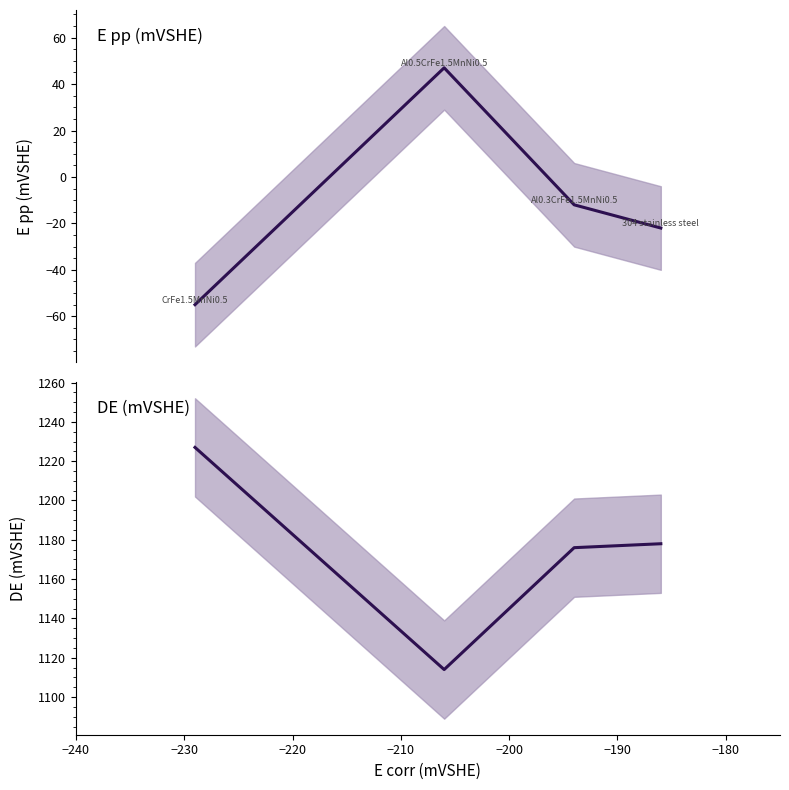

Rank the series at −210 from highest to lowest value.

DE (mVSHE), E pp (mVSHE)